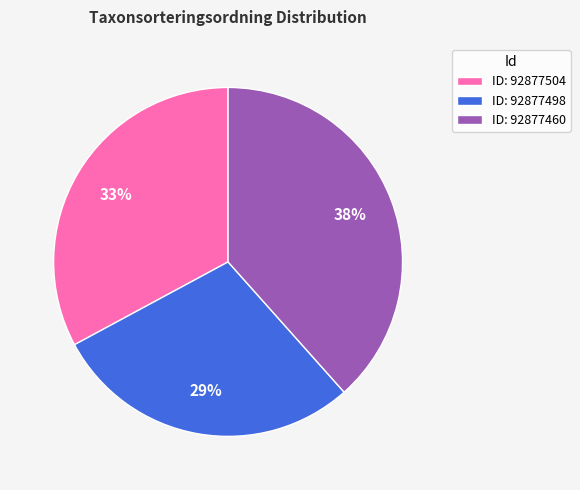

How many slices are in this pie chart?

3